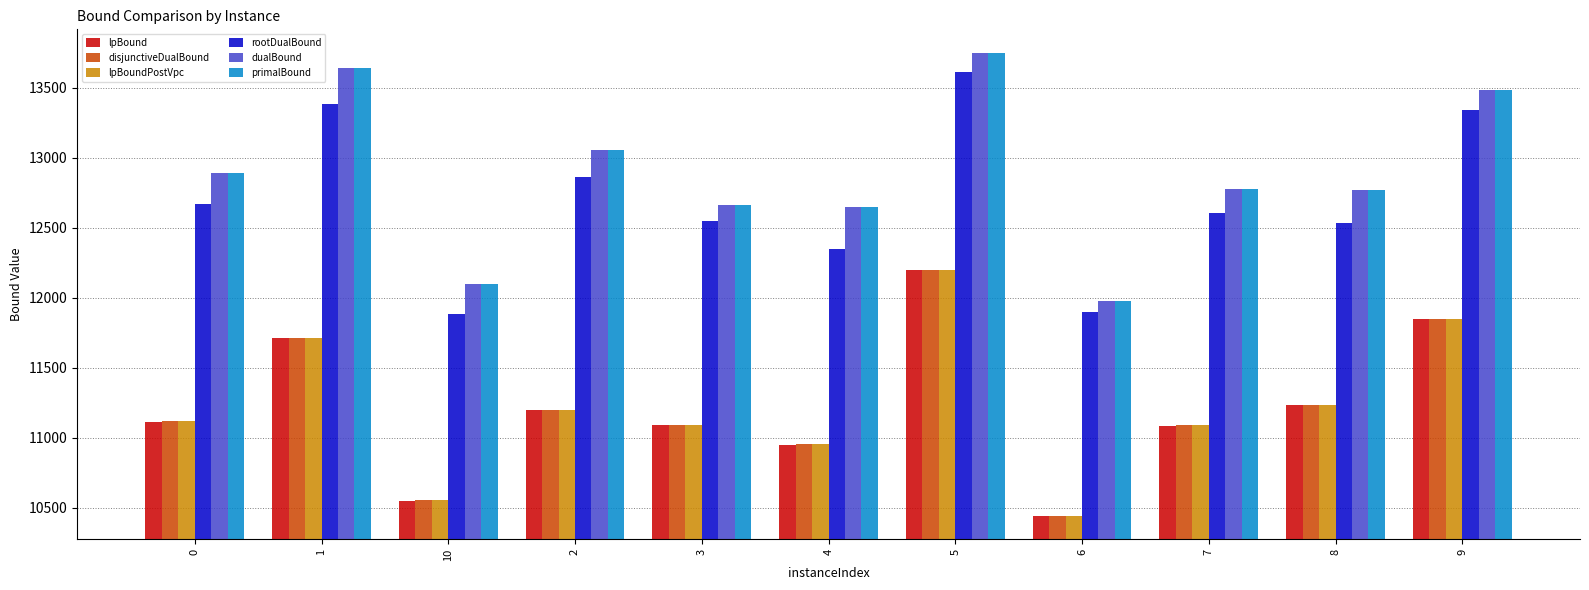

What position from the left is 8?

10